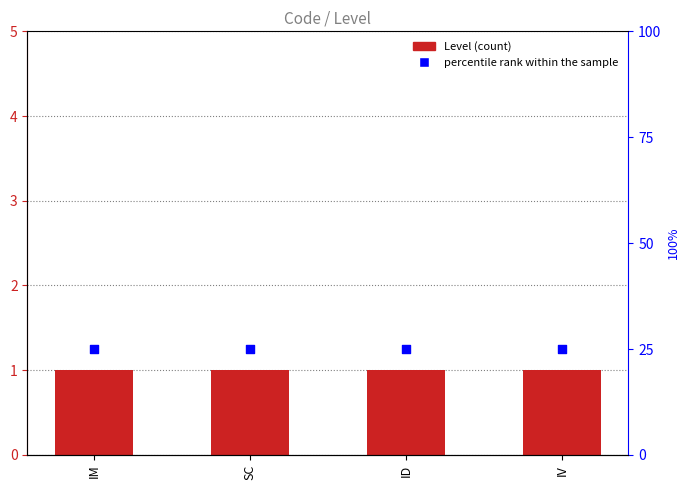

At how many categories does at least one series exceed 5?

4